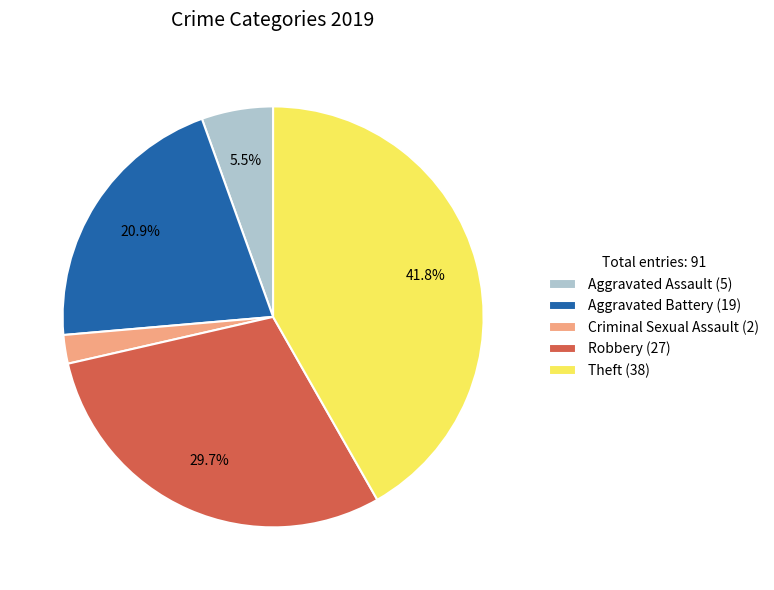

Which has a higher value, Robbery (27) or Criminal Sexual Assault (2)?

Robbery (27)